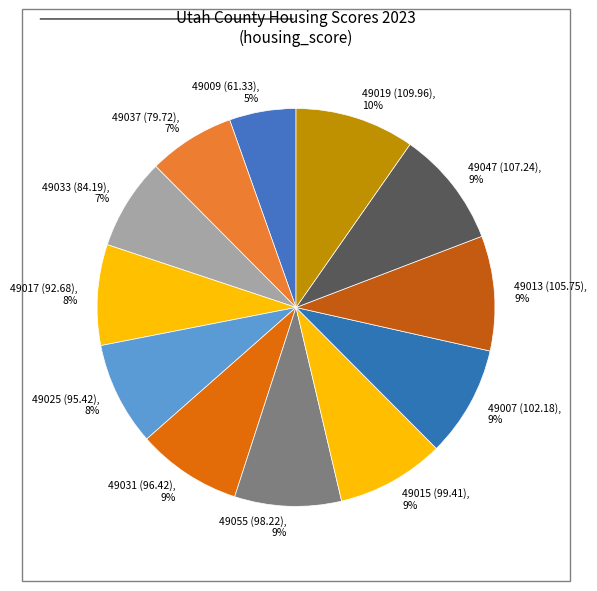

To the nearest percent, what portion does 49047 (107.24) represent?

9%